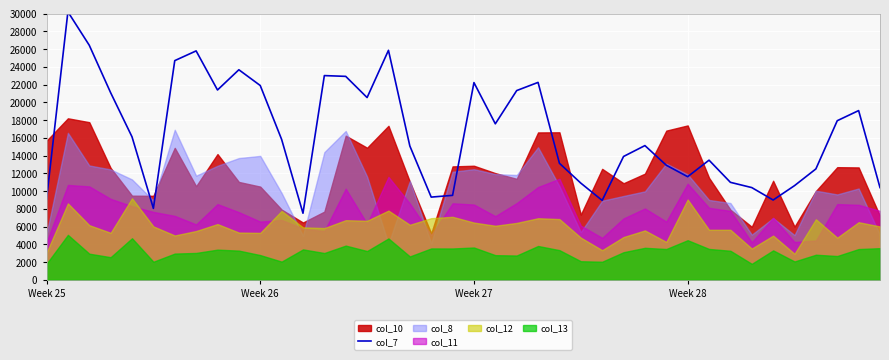

Does the chart display data point markers on the line(s)?

No